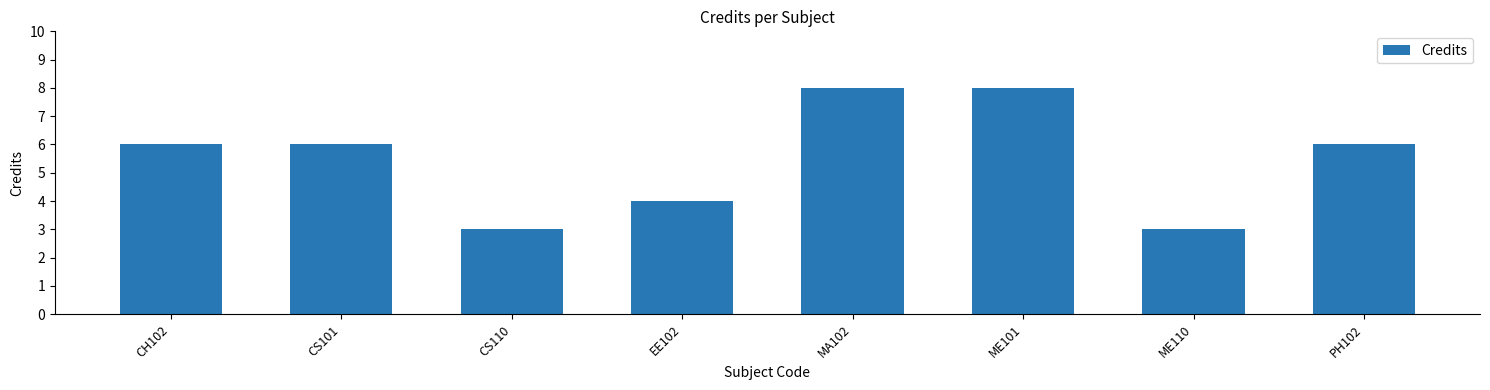

The value at CH102 is 6. True or false?

True